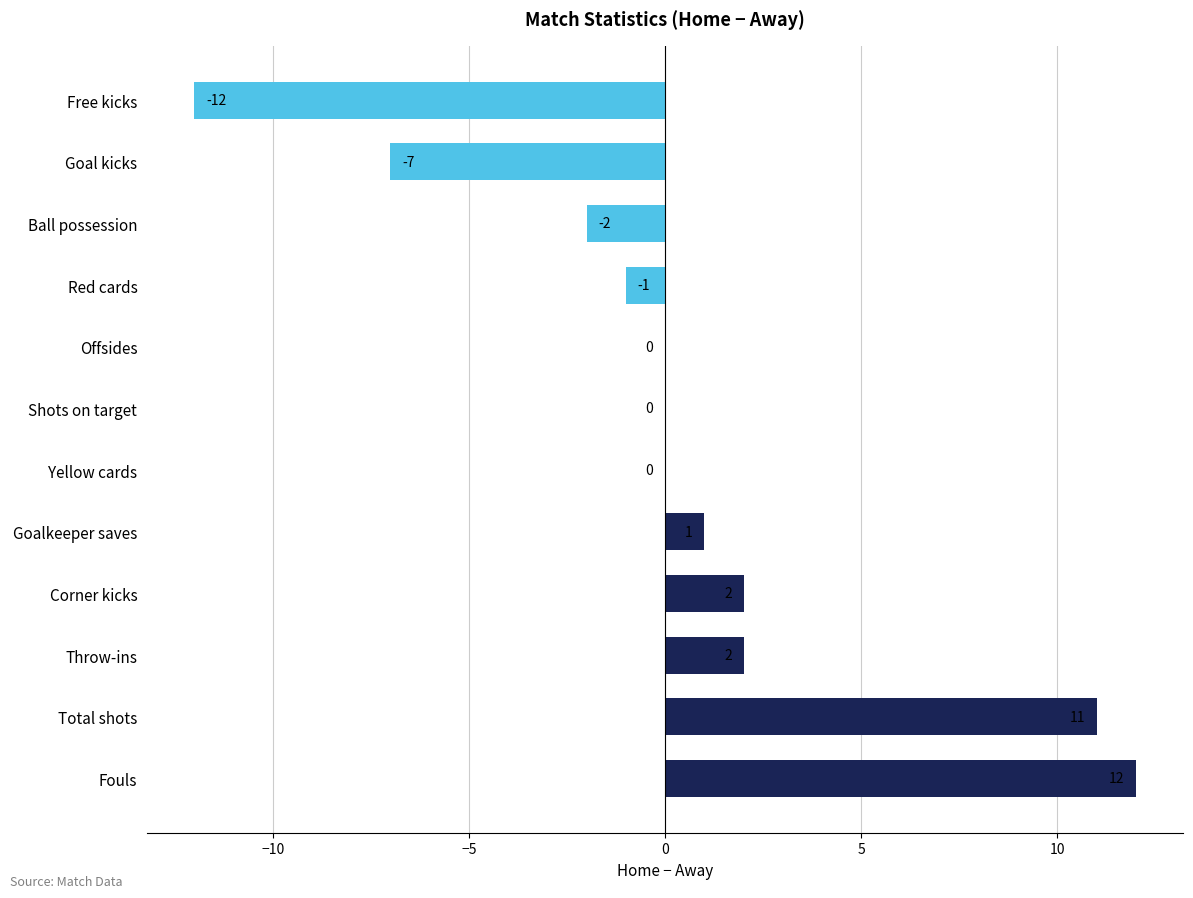

What is the sum of all values?

6